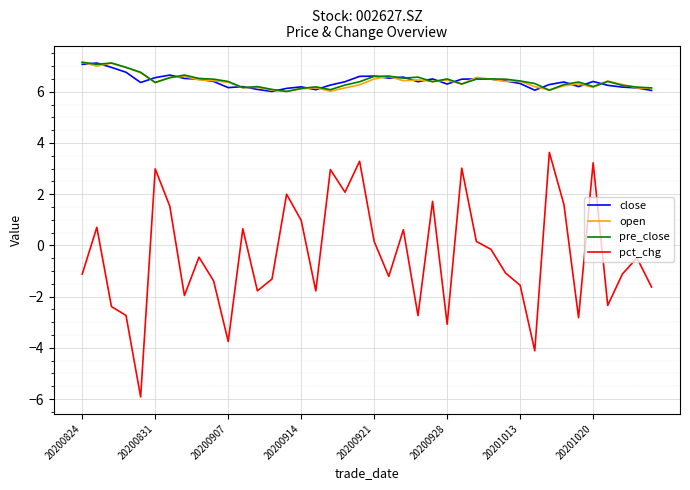

At how many categories does at least one series exceed 0?

40